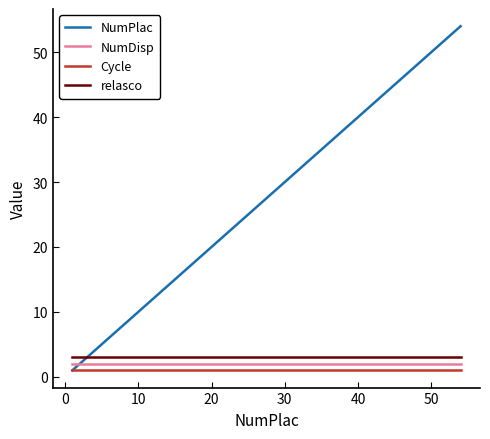

How many series are shown in this chart?

4